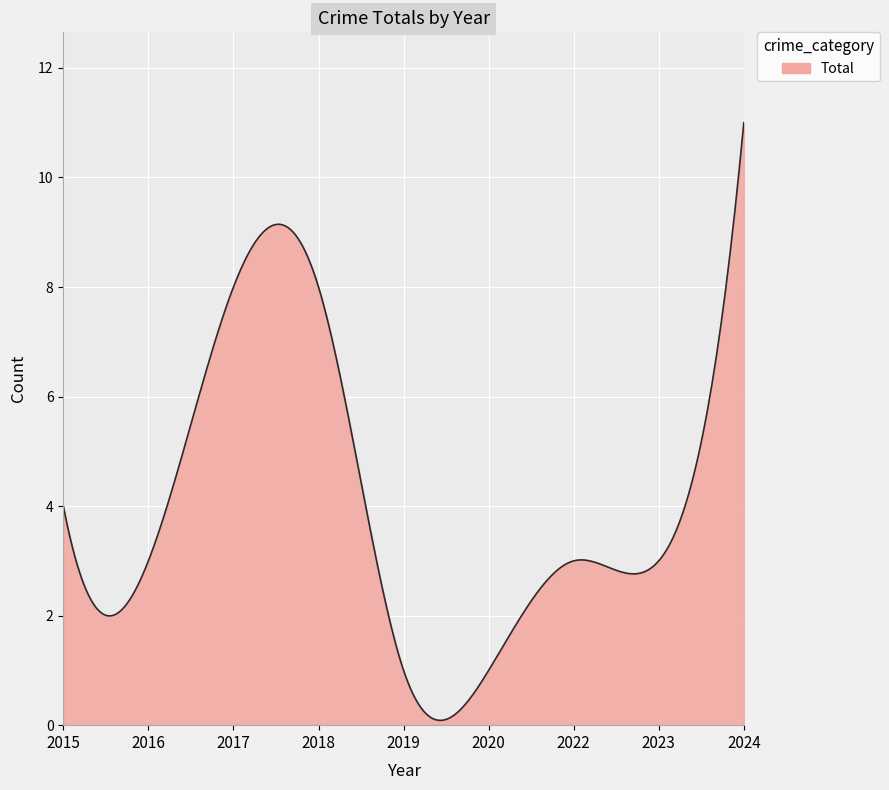

What is the maximum value shown in the chart?

11.0